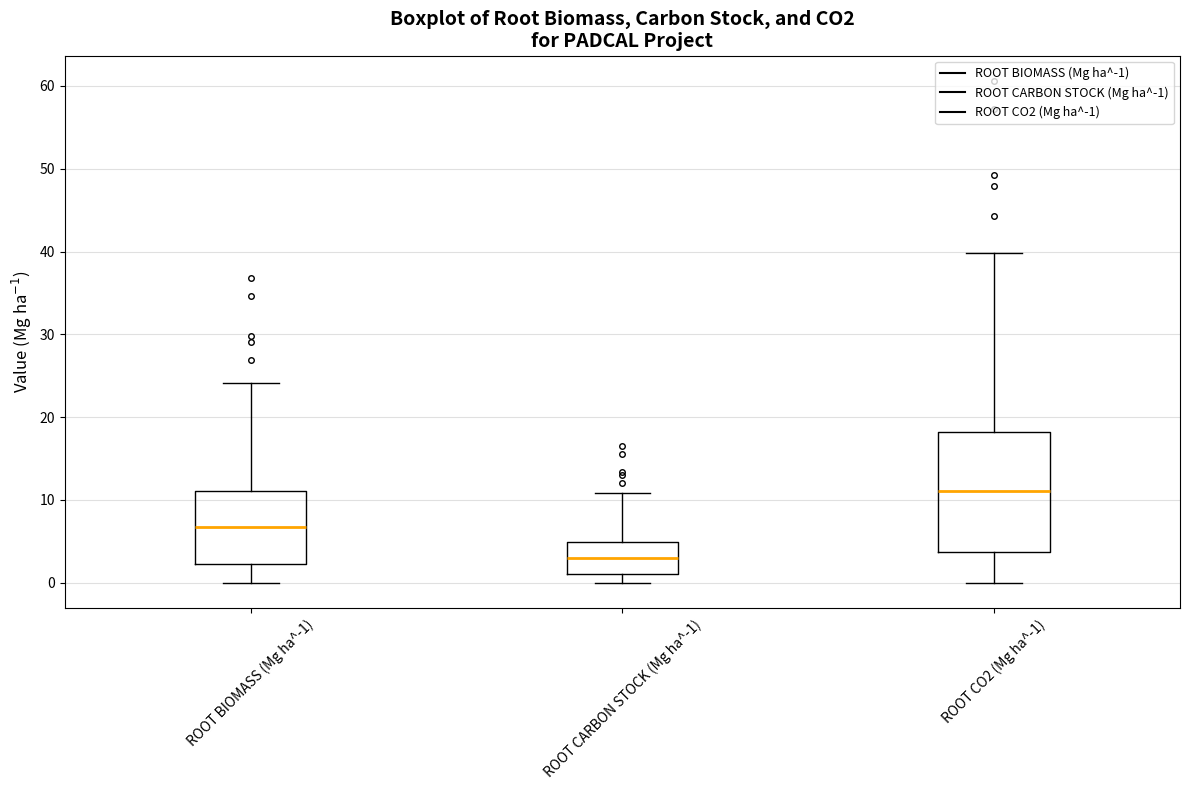

Which box has the lowest median line?

ROOT CARBON STOCK (Mg ha^-1)